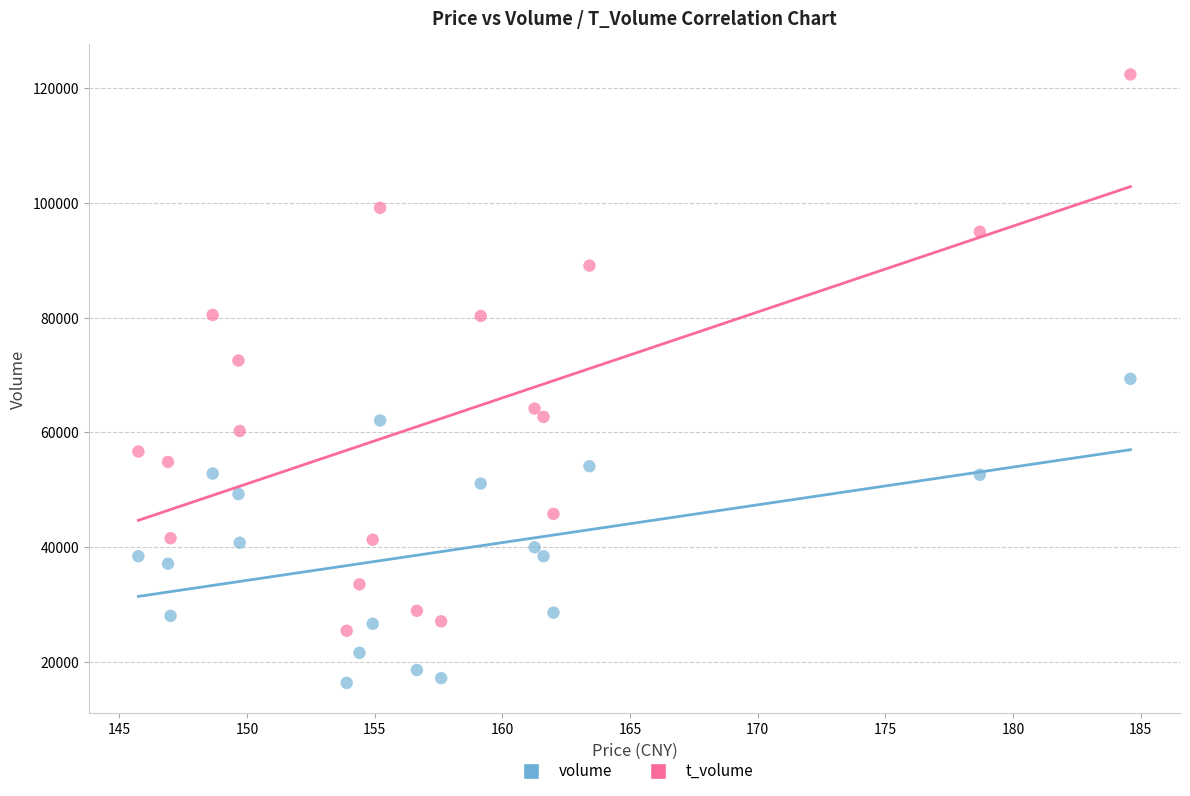

What are all the series names shown in the legend?

volume, t_volume